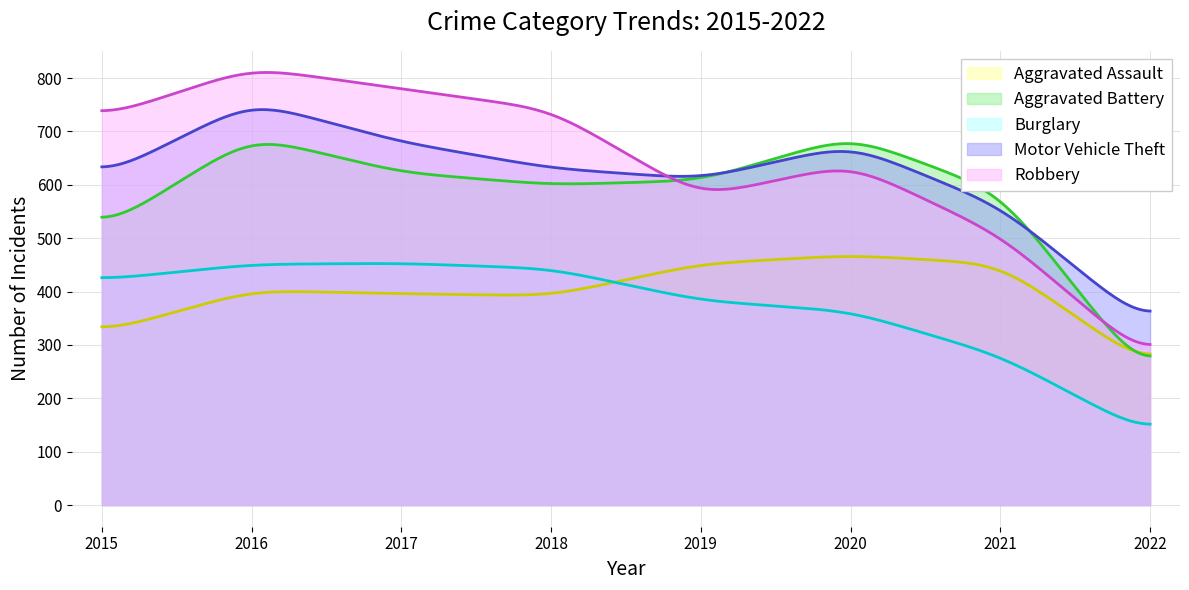

What value does the Motor Vehicle Theft series have at 2018?

631